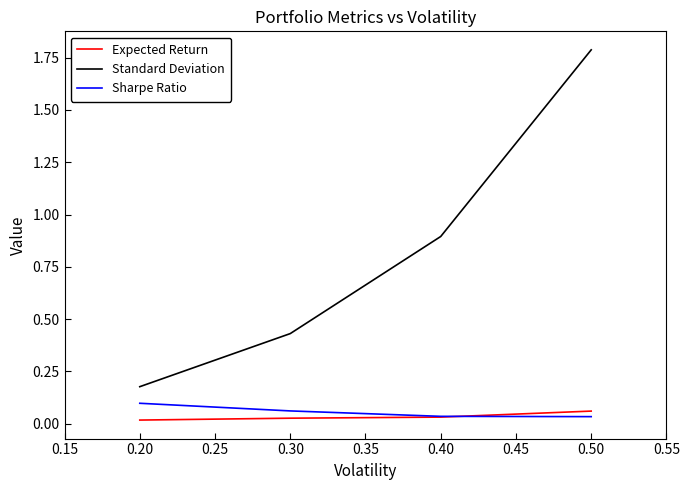

Which category has the highest value in the Standard Deviation series?

0.50